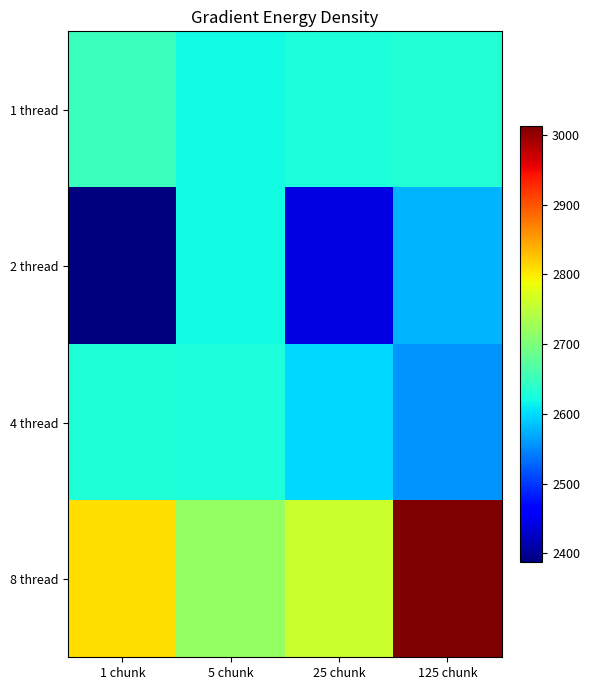

Reading left to right, what are all the values shown in this chart?

1 thread: 1 chunk=2650.0	5 chunk=2619.5	25 chunk=2627.0	125 chunk=2631.5
2 thread: 1 chunk=2387.0	5 chunk=2619.5	25 chunk=2441.0	125 chunk=2576.0
4 thread: 1 chunk=2629.5	5 chunk=2627.0	25 chunk=2598.5	125 chunk=2556.5
8 thread: 1 chunk=2808.0	5 chunk=2718.0	25 chunk=2760.5	125 chunk=3012.5